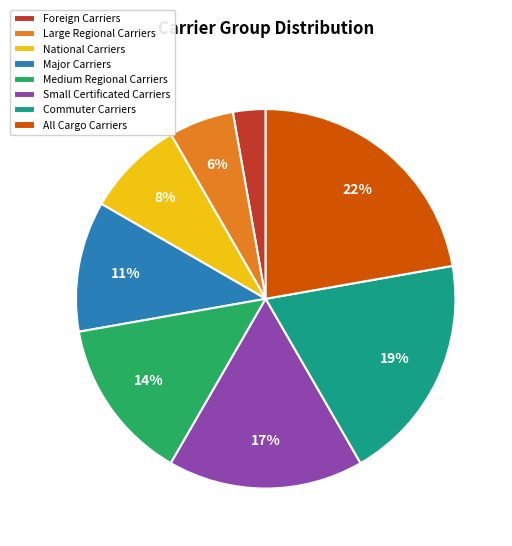

Which has a higher value, Foreign Carriers or Commuter Carriers?

Commuter Carriers